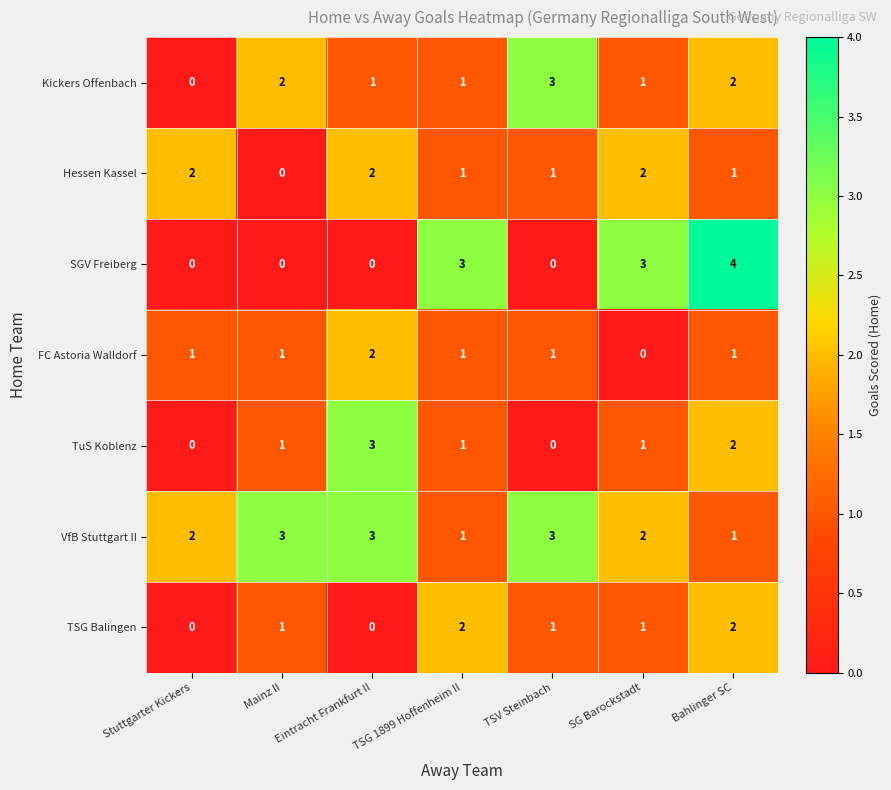

At which category is the sum across all series the highest?

Bahlinger SC